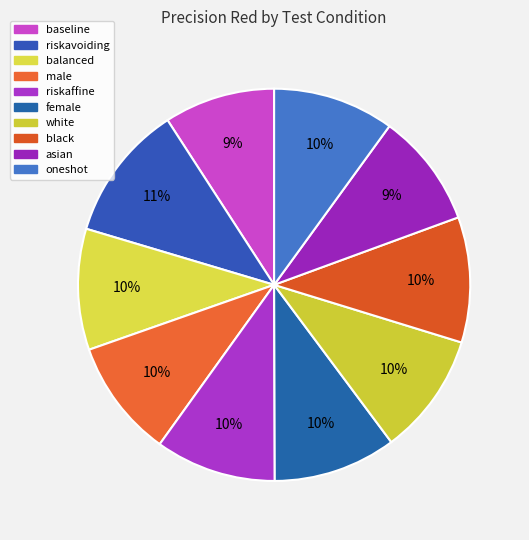

Which category has the biggest portion of the pie?

riskavoiding